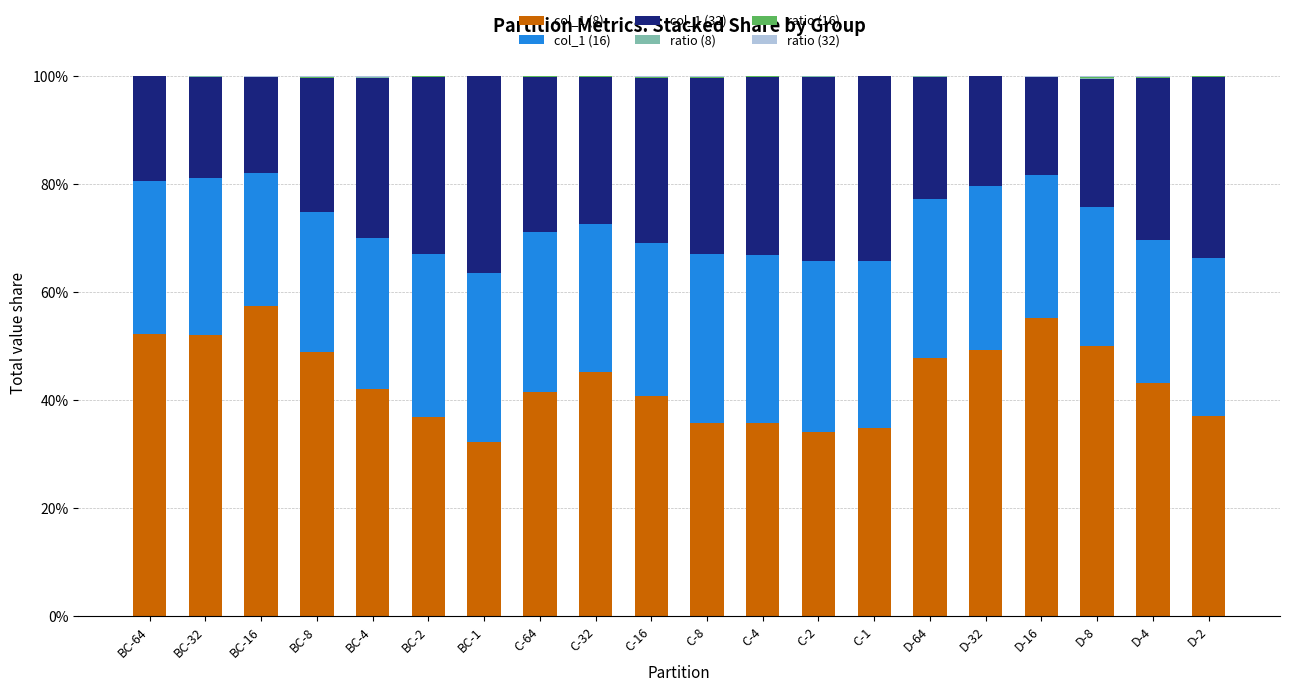

At which label does col_1 (8) reach its peak?

BC-16